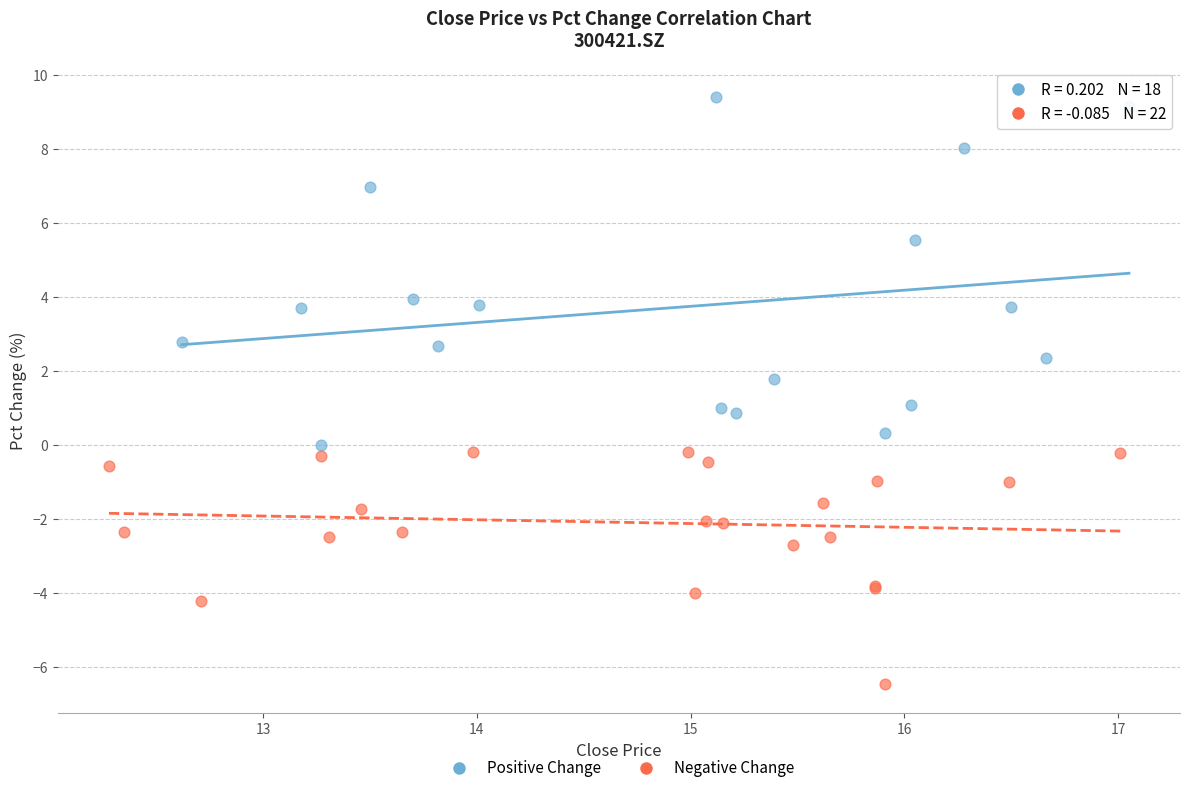

Which series has the widest spread of Y values?

Positive Change